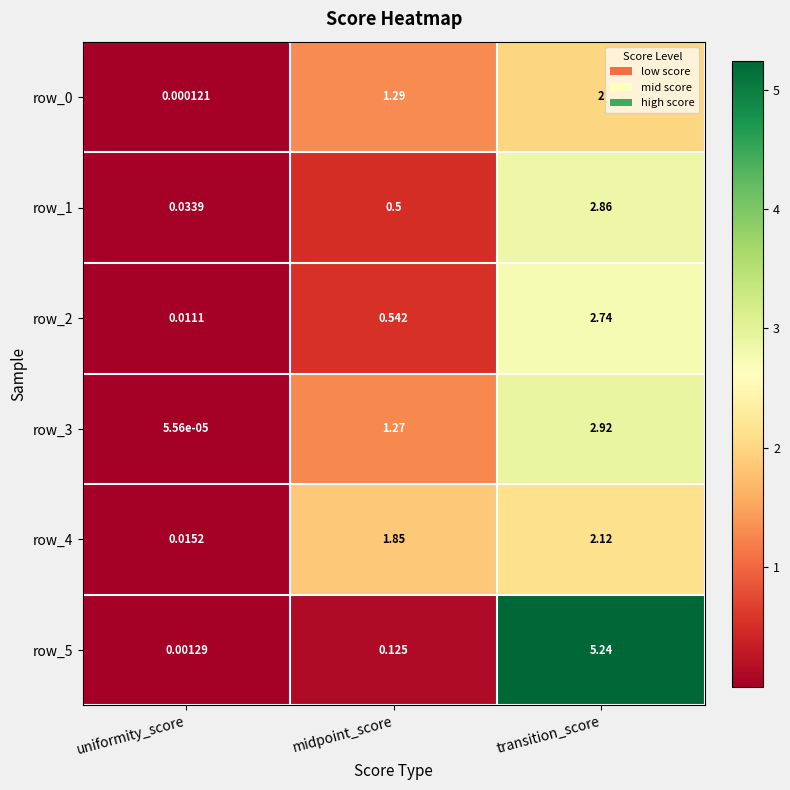

At which label does row_4 reach its peak?

transition_score